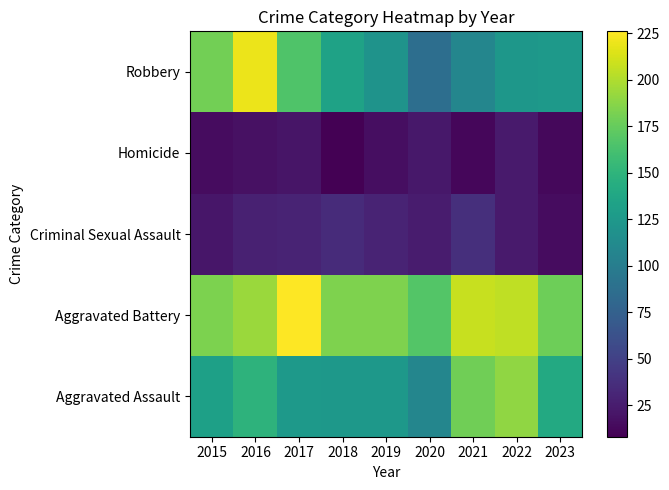

Reading left to right, list all the values displayed in this chart.

Aggravated Assault: 2015=132	2016=149	2017=126	2018=124	2019=124	2020=108	2021=179	2022=190	2023=140
Aggravated Battery: 2015=183	2016=193	2017=226	2018=184	2019=184	2020=168	2021=208	2022=205	2023=178
Criminal Sexual Assault: 2015=21	2016=28	2017=30	2018=35	2019=30	2020=25	2021=37	2022=24	2023=15
Homicide: 2015=15	2016=18	2017=20	2018=8	2019=16	2020=22	2021=12	2022=24	2023=13
Robbery: 2015=180	2016=220	2017=166	2018=134	2019=120	2020=87	2021=108	2022=123	2023=125